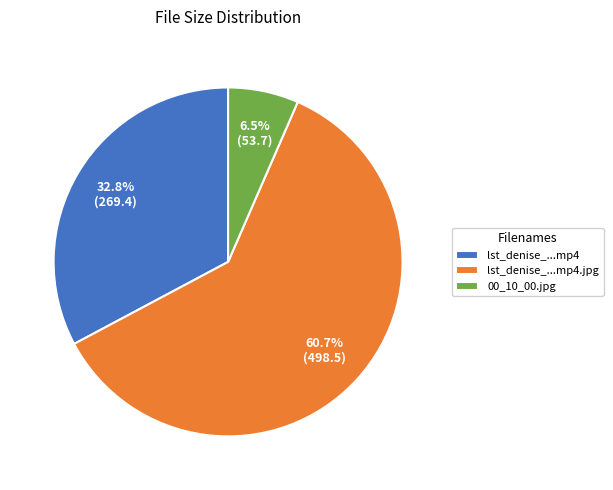

Which slice is the largest?

lst_denise_...mp4.jpg